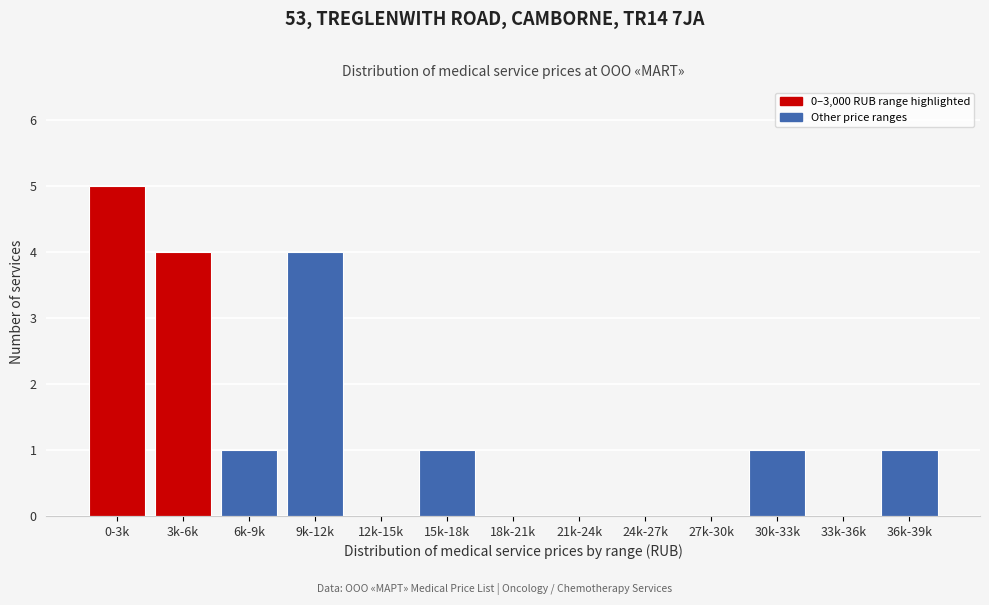

Reading left to right, transcribe all the data shown in this chart.

0-3k=5	3k-6k=4	6k-9k=1	9k-12k=4	12k-15k=0	15k-18k=1	18k-21k=0	21k-24k=0	24k-27k=0	27k-30k=0	30k-33k=1	33k-36k=0	36k-39k=1